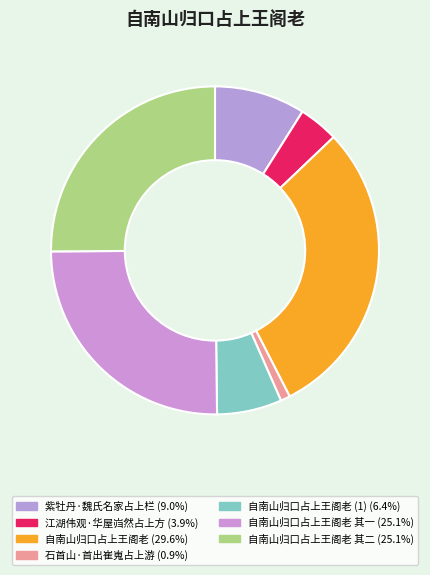

Count the number of slices in the pie.

7